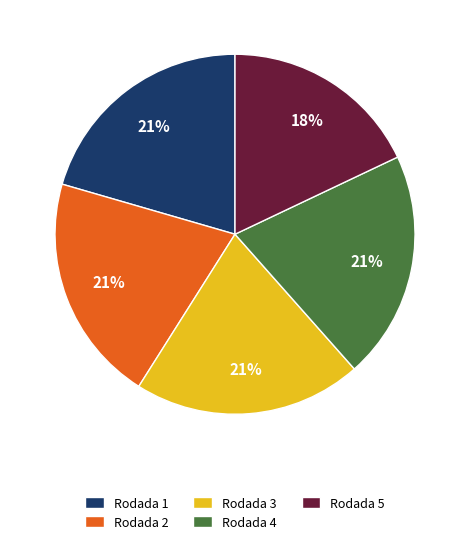

How many segments does this pie chart have?

5